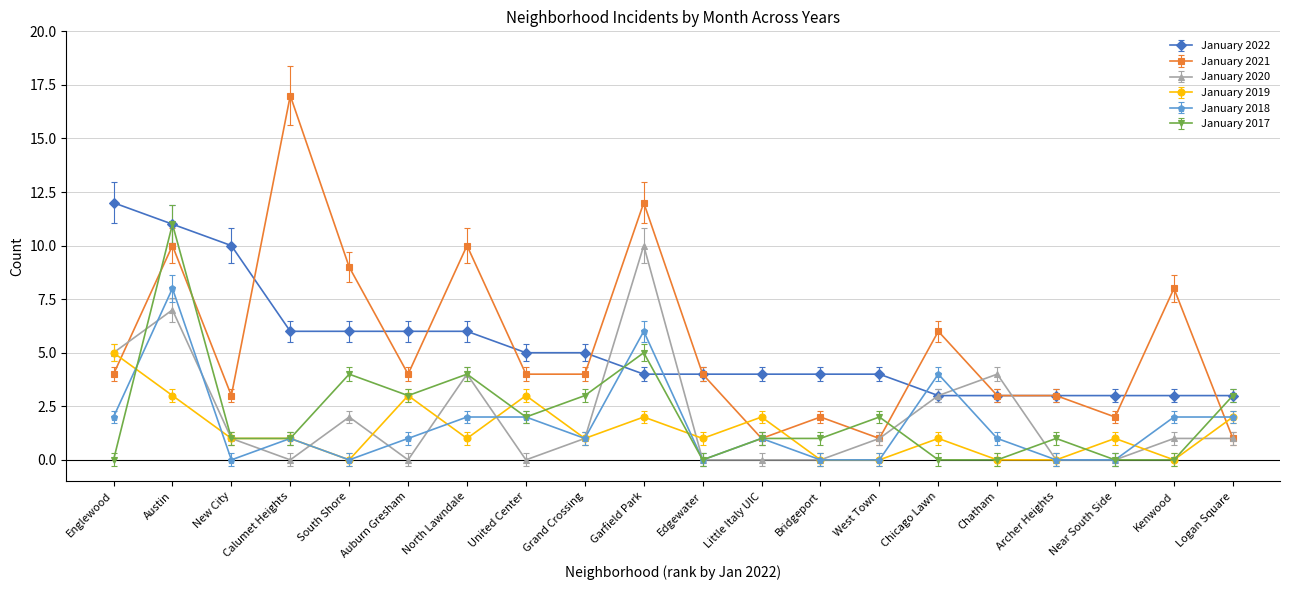

Where is the first local maximum for January 2018?

Austin